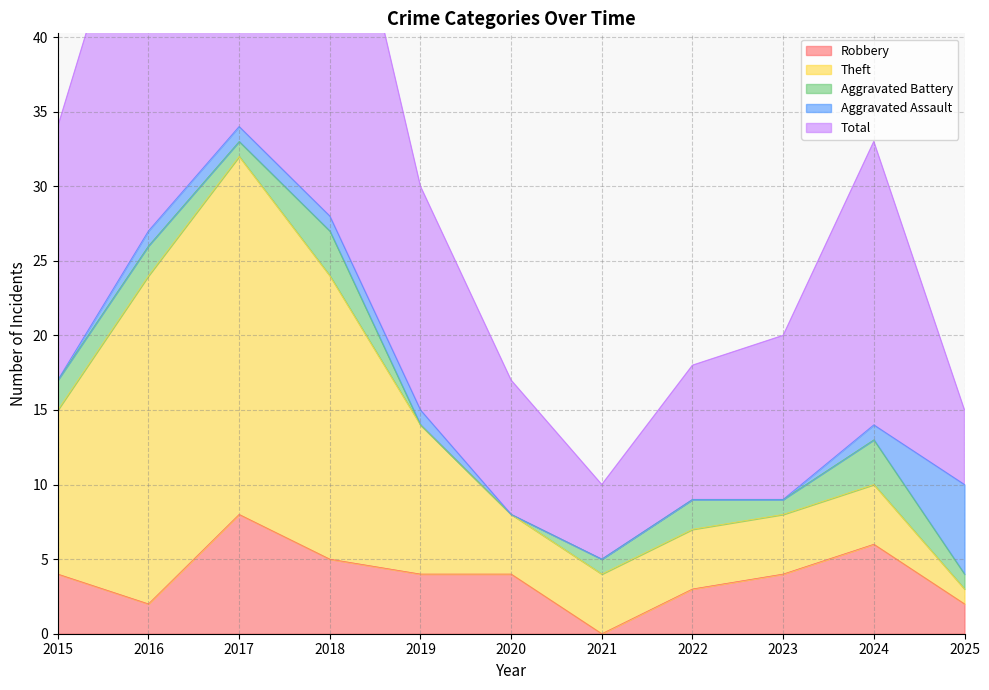

What is the difference between the Aggravated Battery values at 2025 and 2015?

1